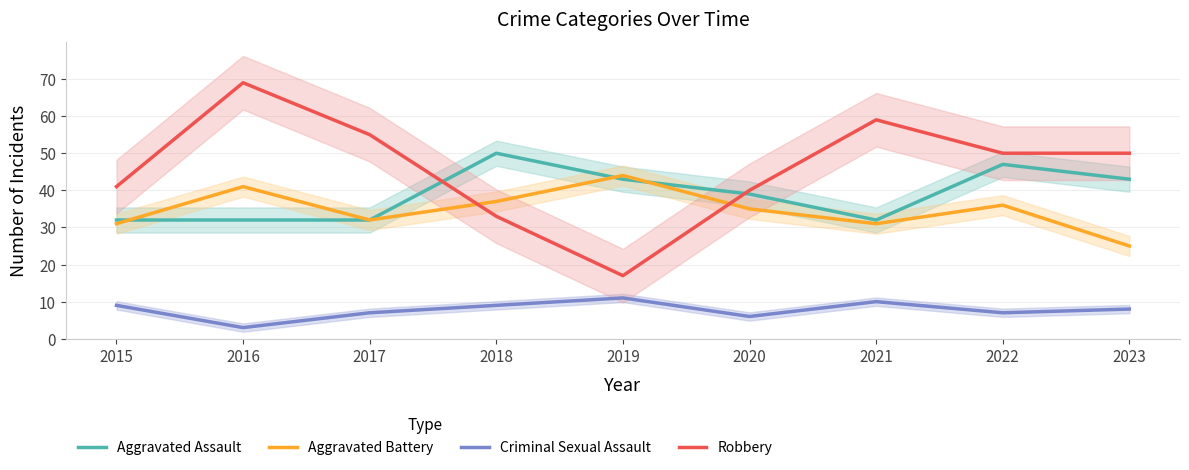

At which category does the chart reach its peak across all series?

2016